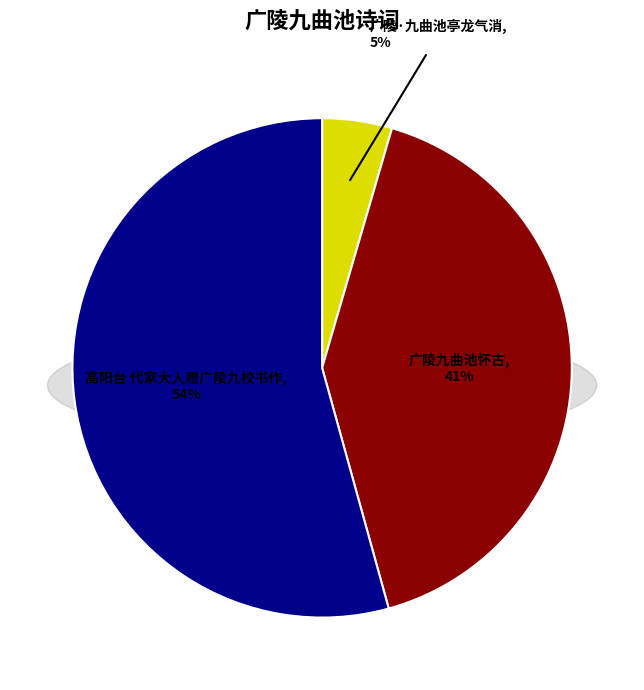

Is the sum of 广陵九曲池怀古 and 高阳台 代家大人赠广陵九校书作 greater than half?

Yes